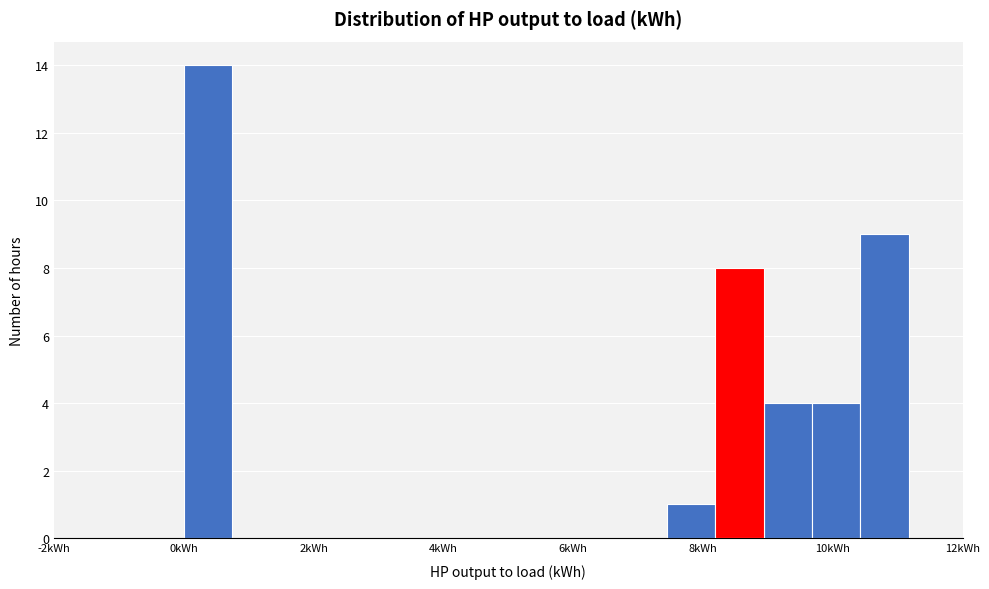

Around what value on the x-axis is the tallest bar? Give the approximate position of its centre, as read against the axis.

0.4